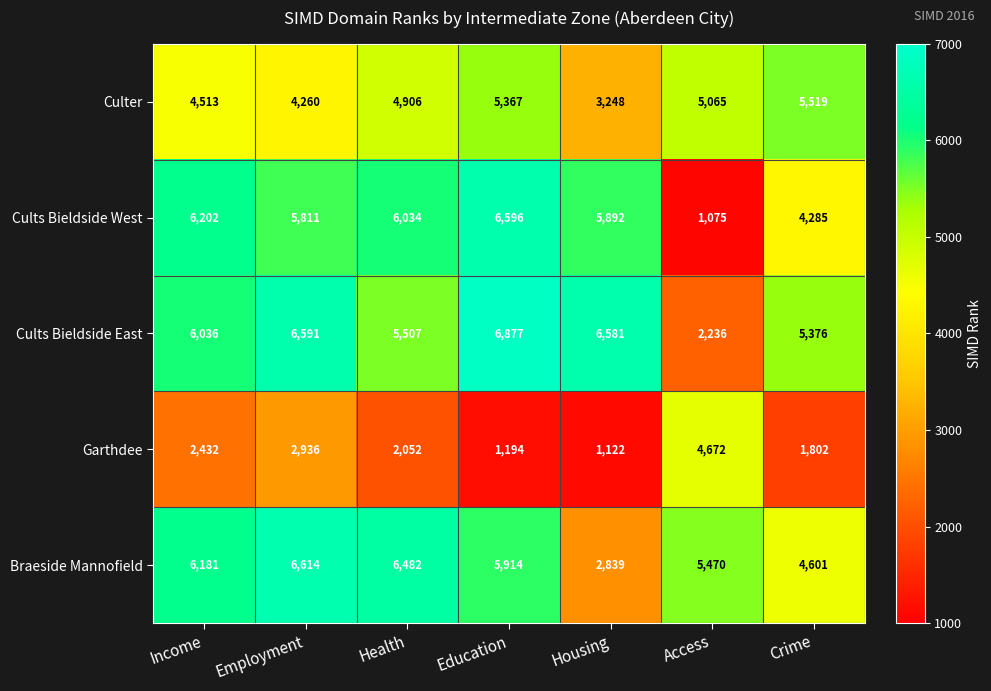

What is the maximum value shown in the chart?

6877